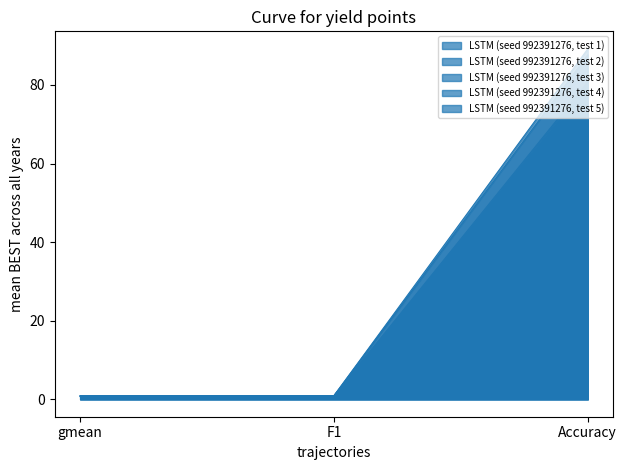

How many lines are shown in the chart?

5